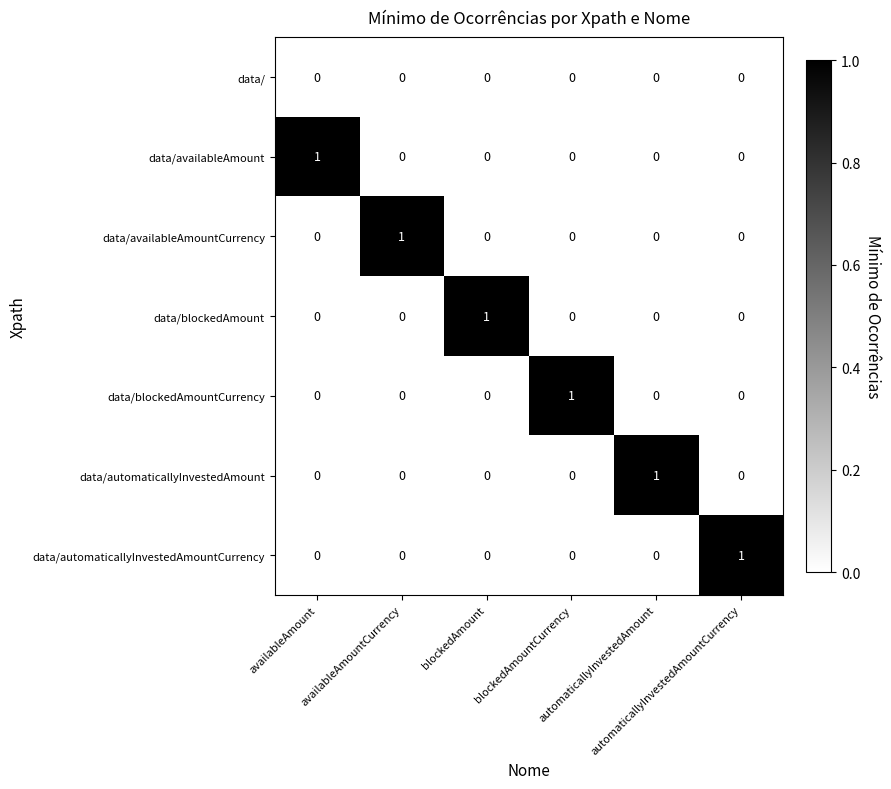

At how many categories does at least one series exceed 0?

6